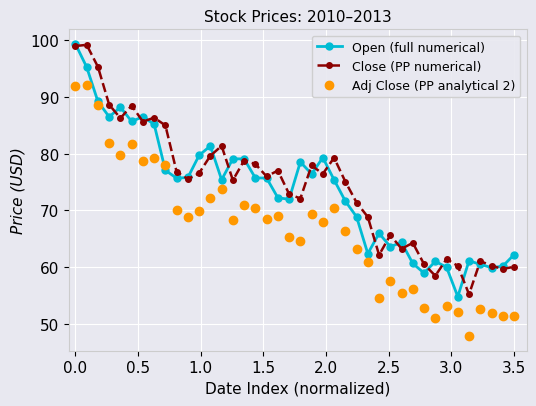

True or false: Close (PP numerical) and Adj Close (PP analytical 2) cross at least once.

False